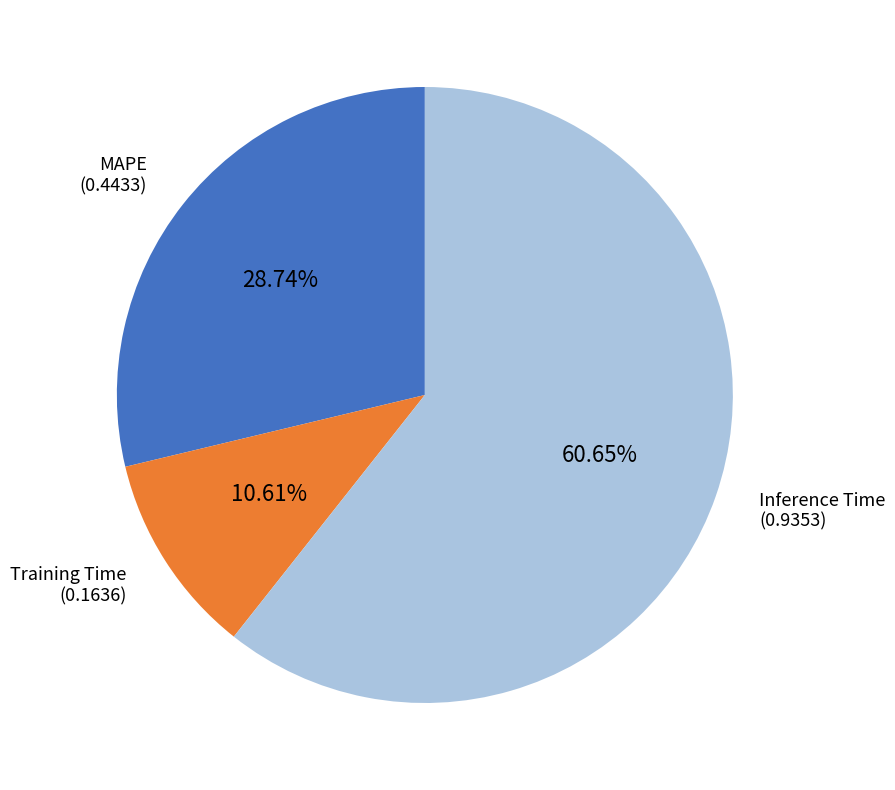

Is there any slice that represents more than half of the pie?

Yes